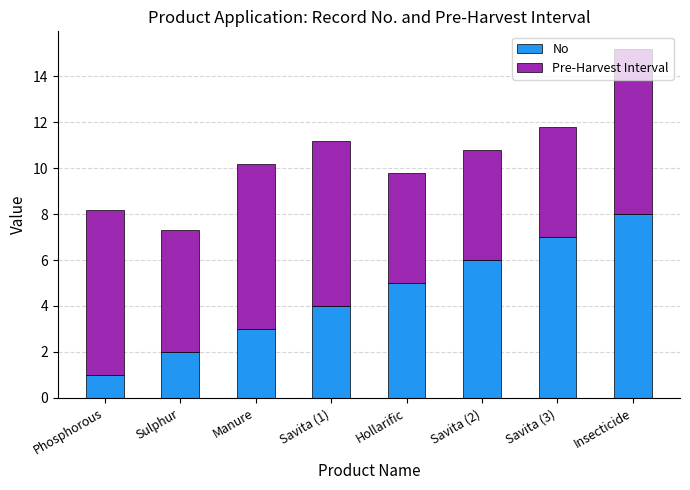

What is the maximum value for No?

8.0